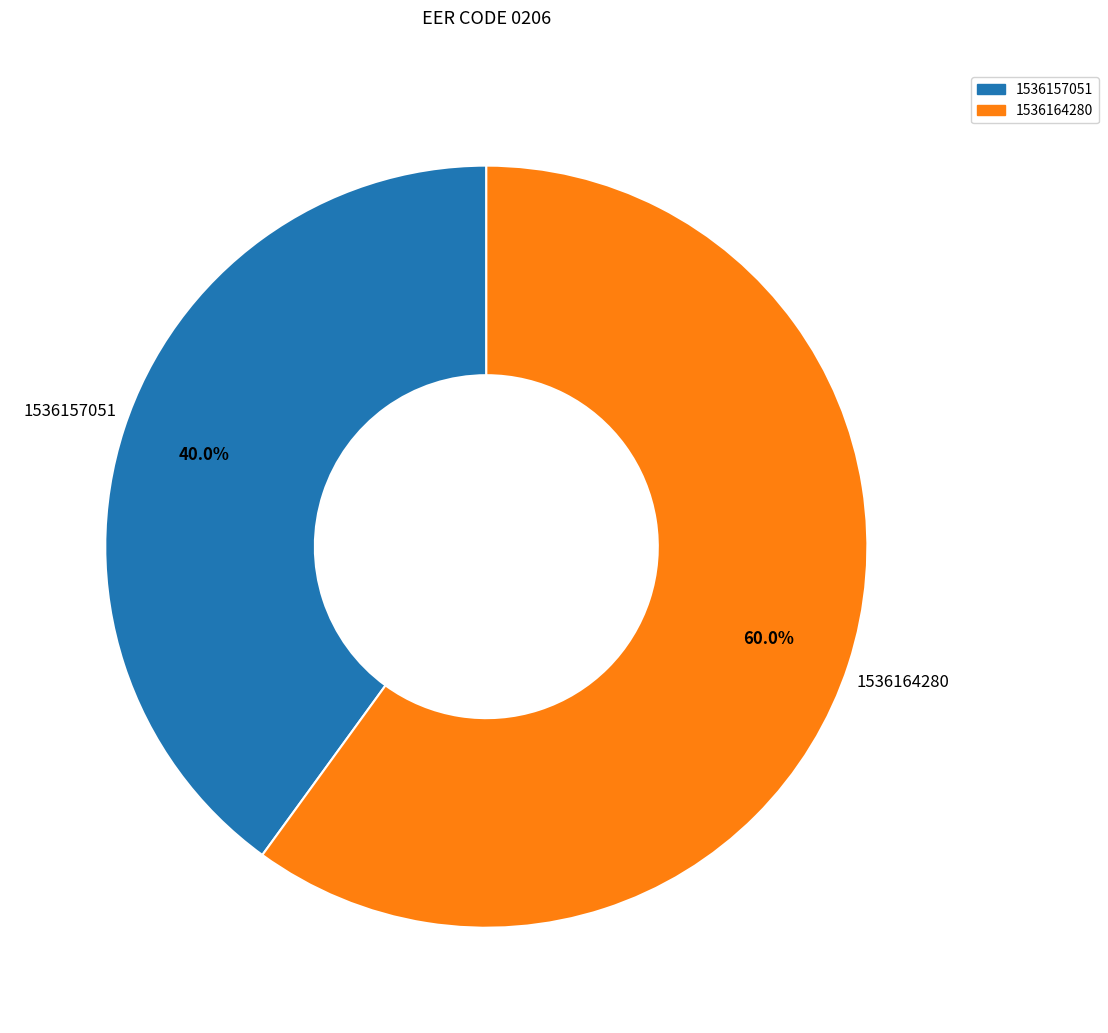

Which slice is the smallest?

1536157051